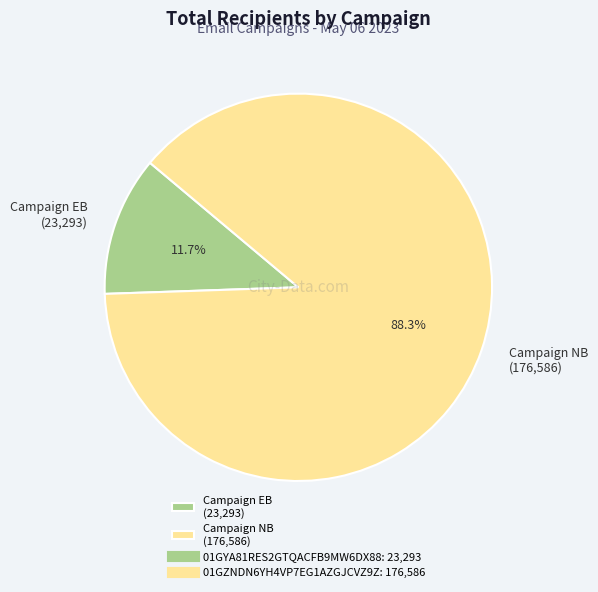

Is the sum of Campaign NB (176,586) and Campaign EB (23,293) greater than half?

Yes